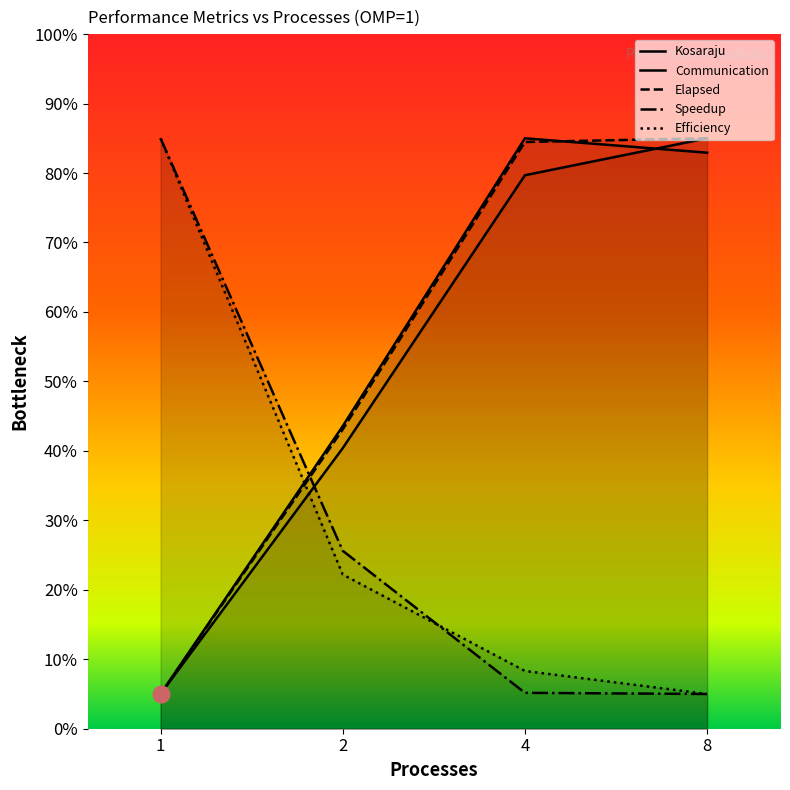

Reading left to right, extract all data points from this chart.

Kosaraju: 0.1	0.4	0.9	0.8
Communication: 0.1	0.4	0.8	0.9
Elapsed: 0.1	0.4	0.8	0.9
Speedup: 0.9	0.3	0.1	0.1
Efficiency: 0.9	0.2	0.1	0.1